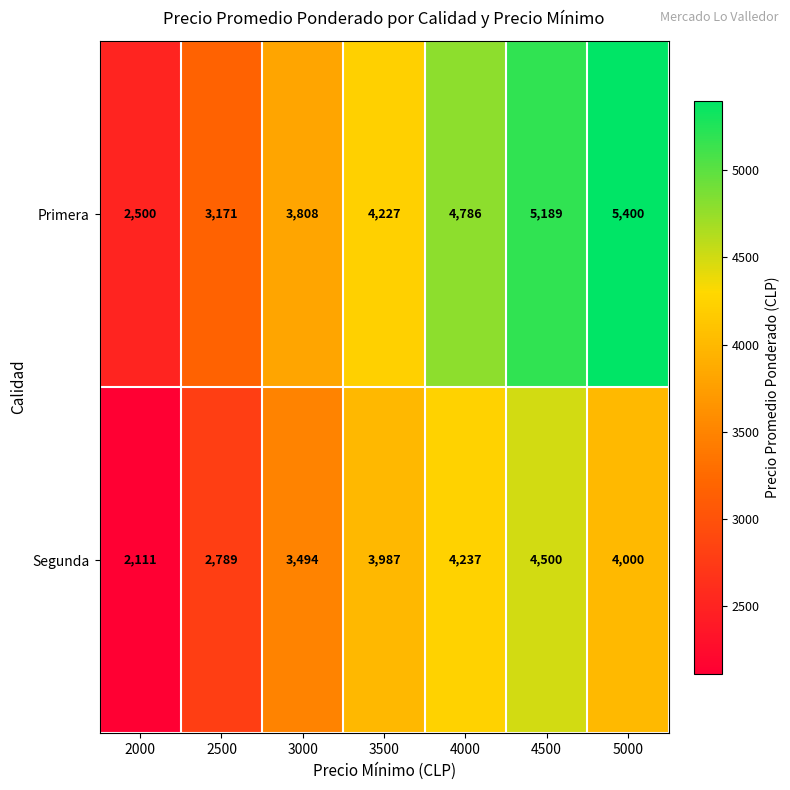

What is the total value across all series at 2500?

5960